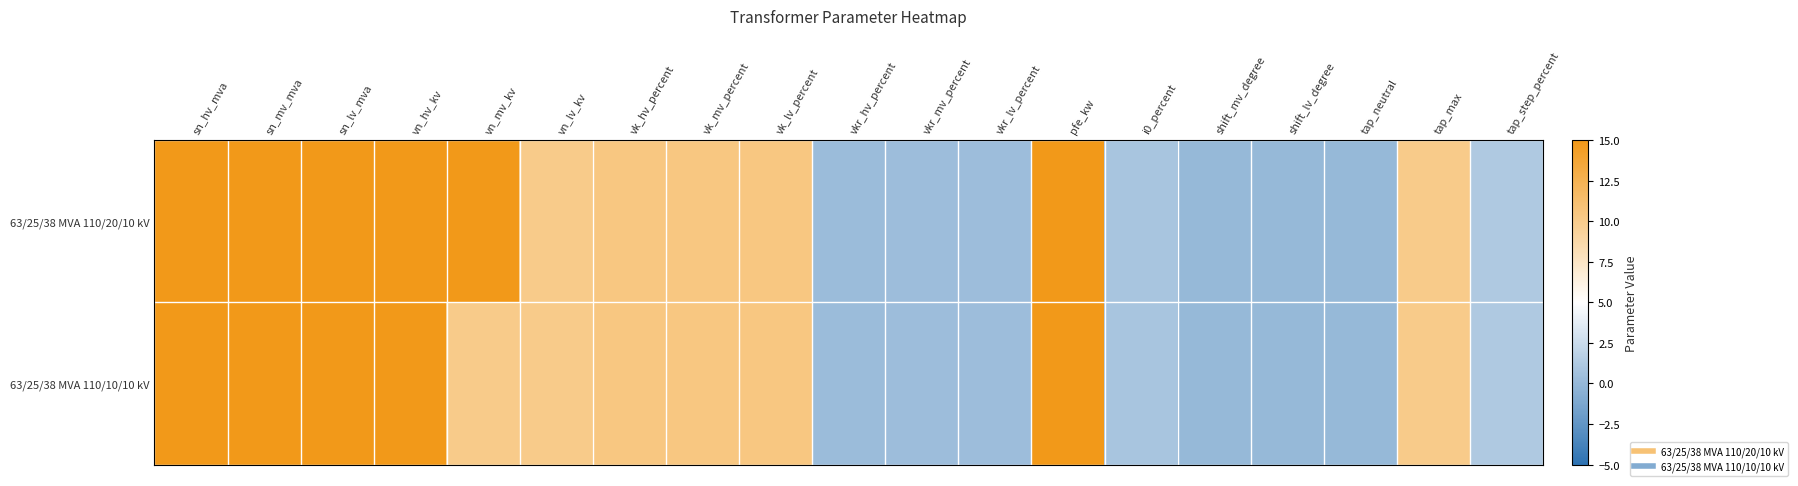

Reading left to right, what are all the values shown in this chart?

63/25/38 MVA 110/20/10 kV: sn_hv_mva=63.0	sn_mv_mva=25.0	sn_lv_mva=38.0	vn_hv_kv=110.0	vn_mv_kv=20.0	vn_lv_kv=10.0	vk_hv_percent=10.4	vk_mv_percent=10.4	vk_lv_percent=10.4	vkr_hv_percent=0.3	vkr_mv_percent=0.3	vkr_lv_percent=0.3	pfe_kw=35.0	i0_percent=0.9	shift_mv_degree=0.0	shift_lv_degree=0.0	tap_neutral=0.0	tap_max=10.0	tap_step_percent=1.2
63/25/38 MVA 110/10/10 kV: sn_hv_mva=63.0	sn_mv_mva=25.0	sn_lv_mva=38.0	vn_hv_kv=110.0	vn_mv_kv=10.0	vn_lv_kv=10.0	vk_hv_percent=10.4	vk_mv_percent=10.4	vk_lv_percent=10.4	vkr_hv_percent=0.3	vkr_mv_percent=0.3	vkr_lv_percent=0.3	pfe_kw=35.0	i0_percent=0.9	shift_mv_degree=0.0	shift_lv_degree=0.0	tap_neutral=0.0	tap_max=10.0	tap_step_percent=1.2